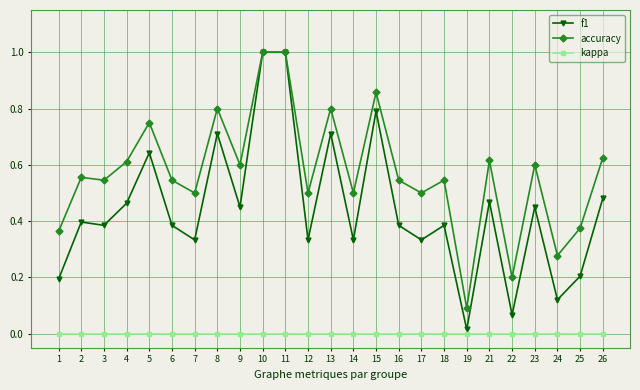

Which category has the lowest value in the accuracy series?

19